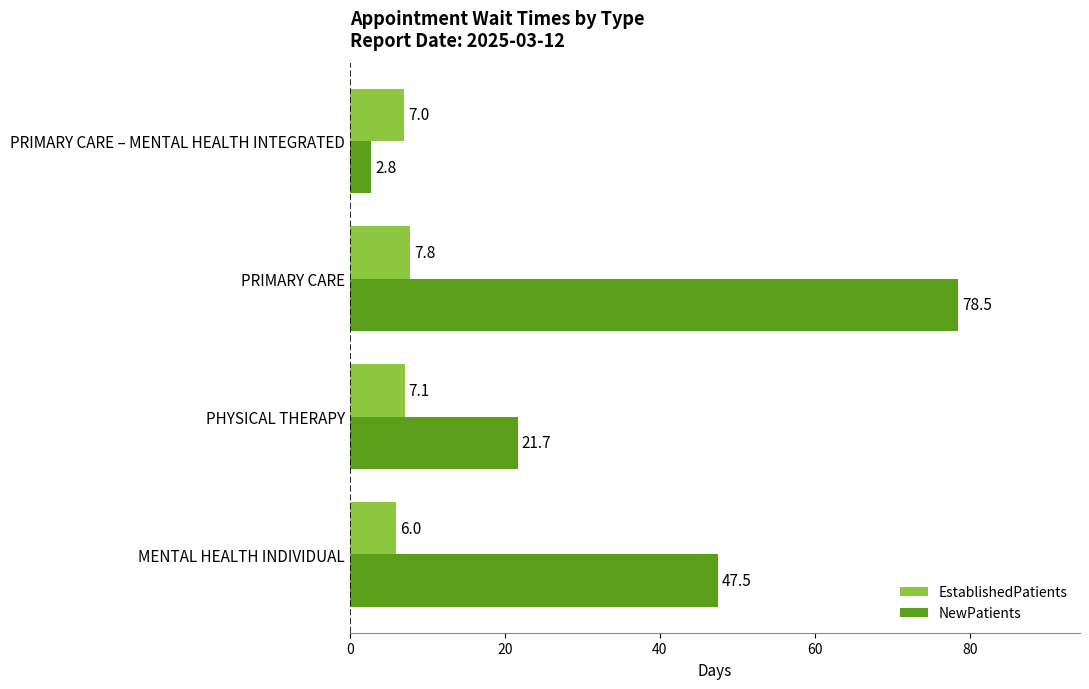

At which category is the sum across all series the highest?

PRIMARY CARE